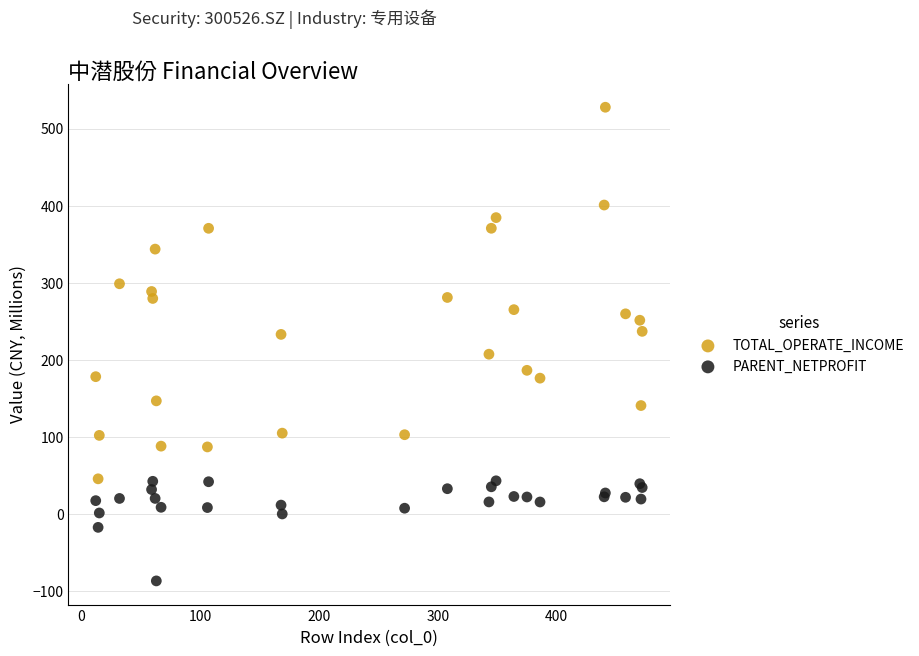

Which series reaches the minimum Y coordinate?

PARENT_NETPROFIT